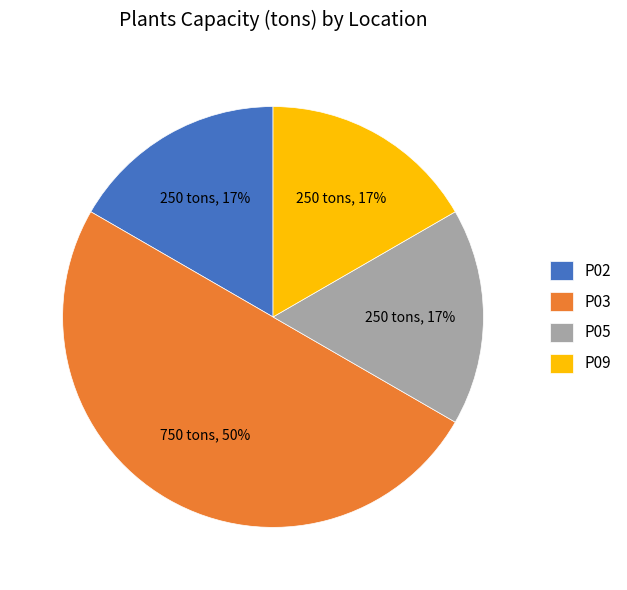

What is the ratio of the value at P09 to the value at P02?

1.0